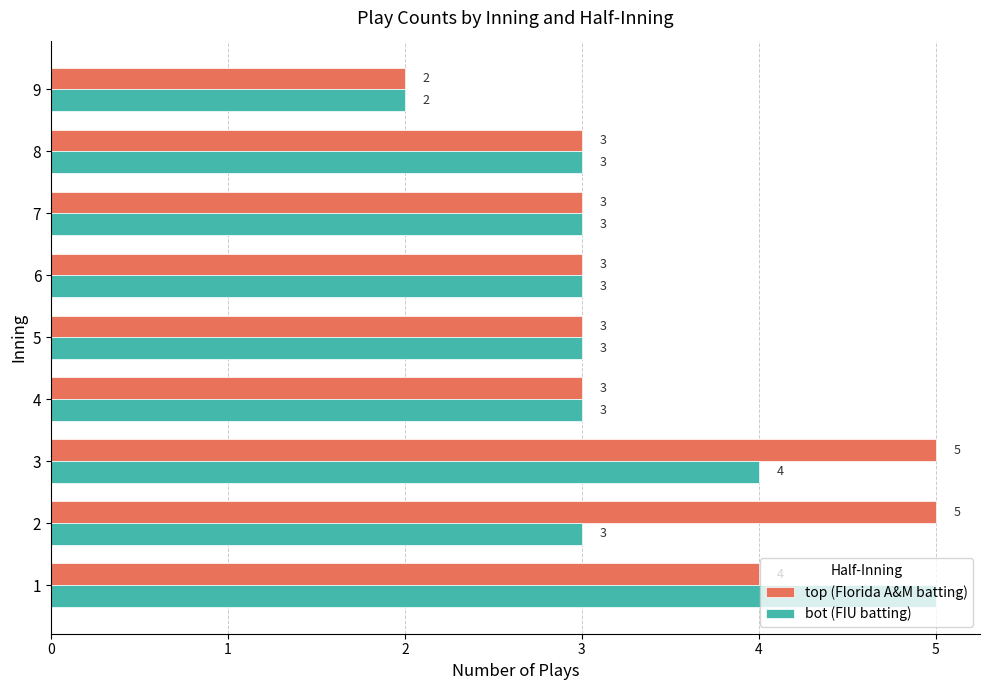

Which category has the lowest value in the top (Florida A&M batting) series?

9